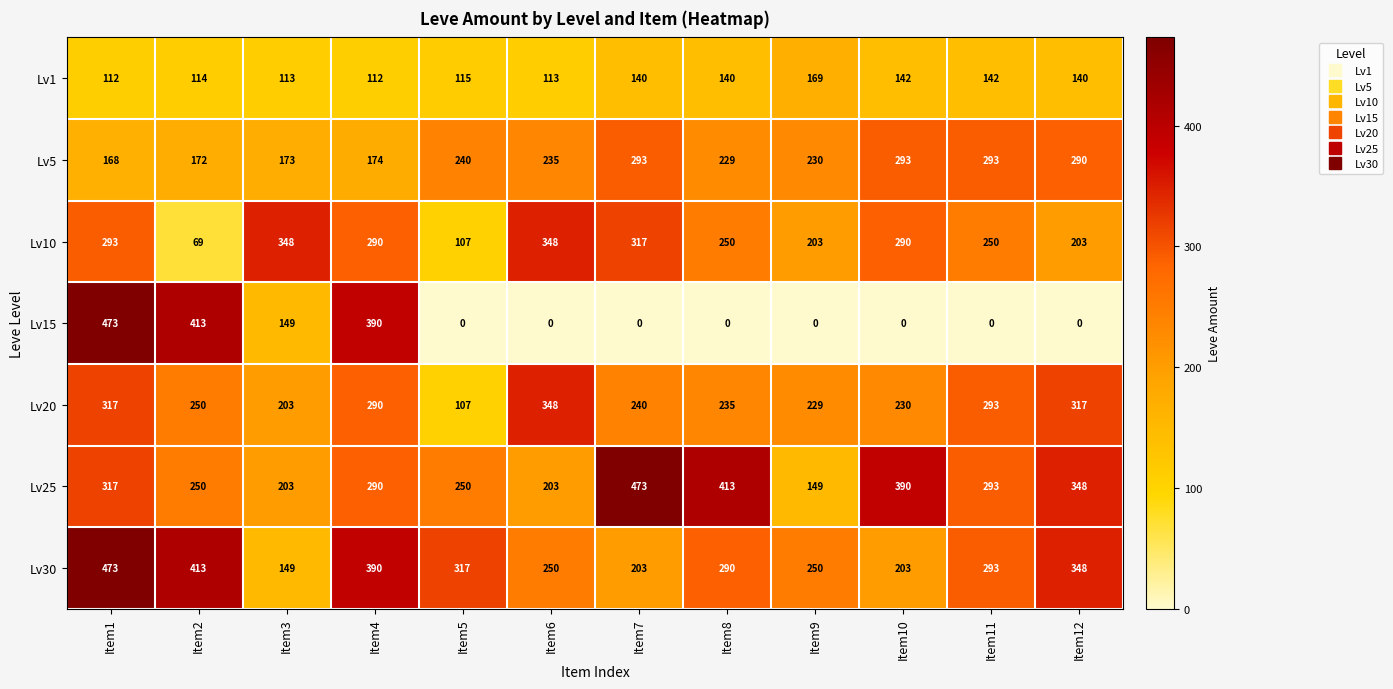

What is the maximum value for Lv5?

293